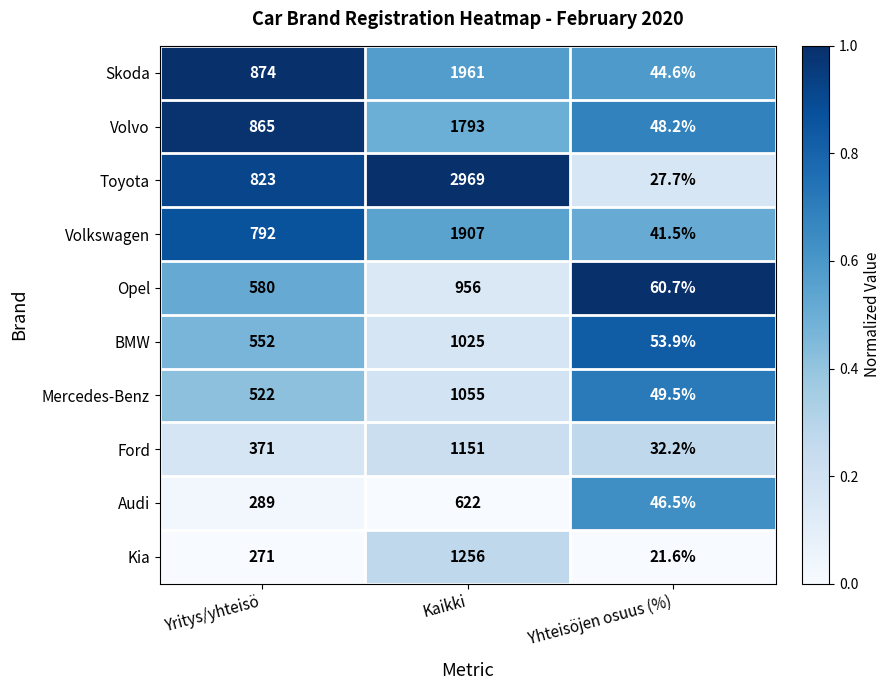

What is the total value across all series at Yhteisöjen osuus (%)?

426.4